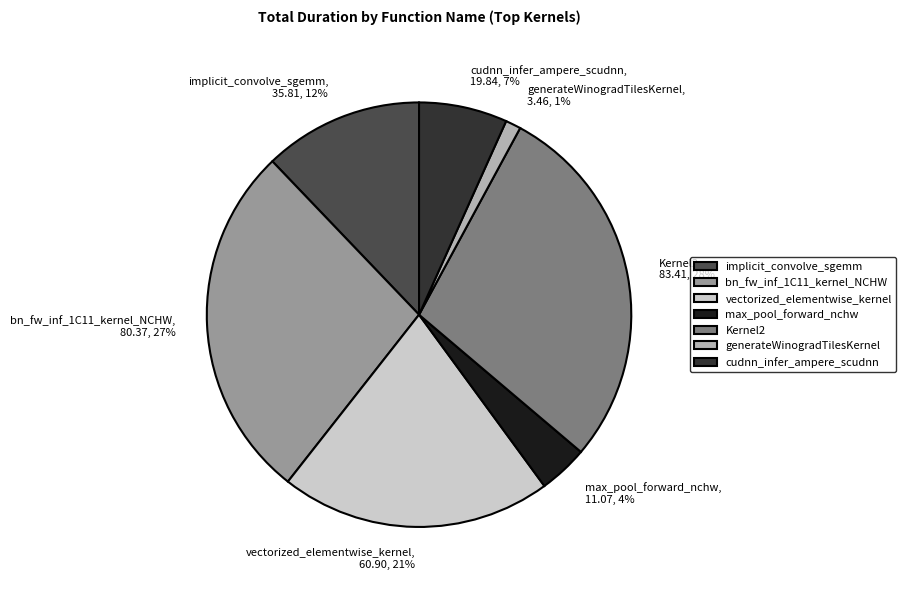

To the nearest percent, what is the average slice percentage?

14%